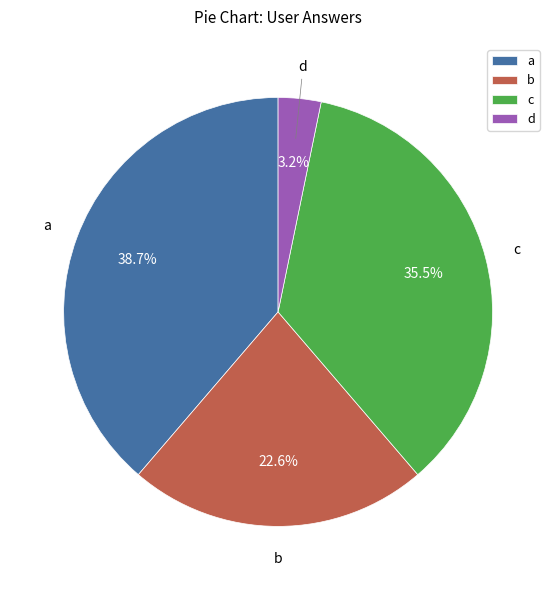

Combined, do d and c account for over 50%?

No